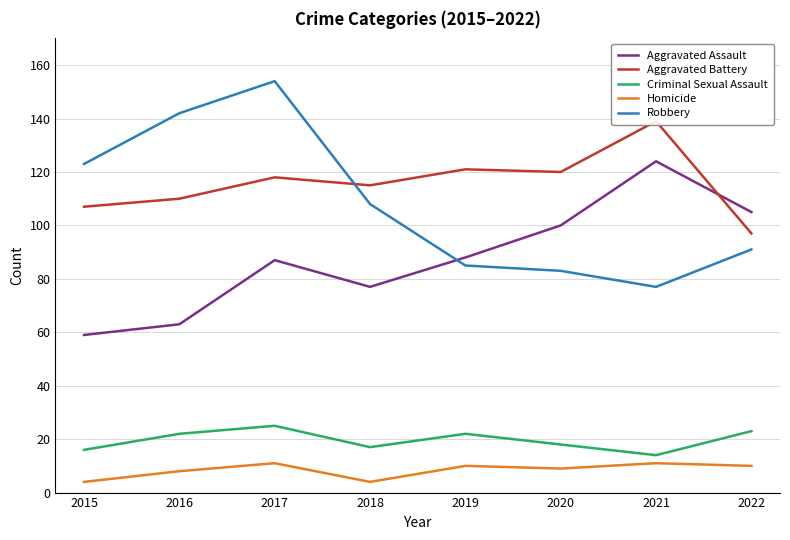

Reading left to right, what are all the values shown in this chart?

Aggravated Assault: 59	63	87	77	88	100	124	105
Aggravated Battery: 107	110	118	115	121	120	139	97
Criminal Sexual Assault: 16	22	25	17	22	18	14	23
Homicide: 4	8	11	4	10	9	11	10
Robbery: 123	142	154	108	85	83	77	91